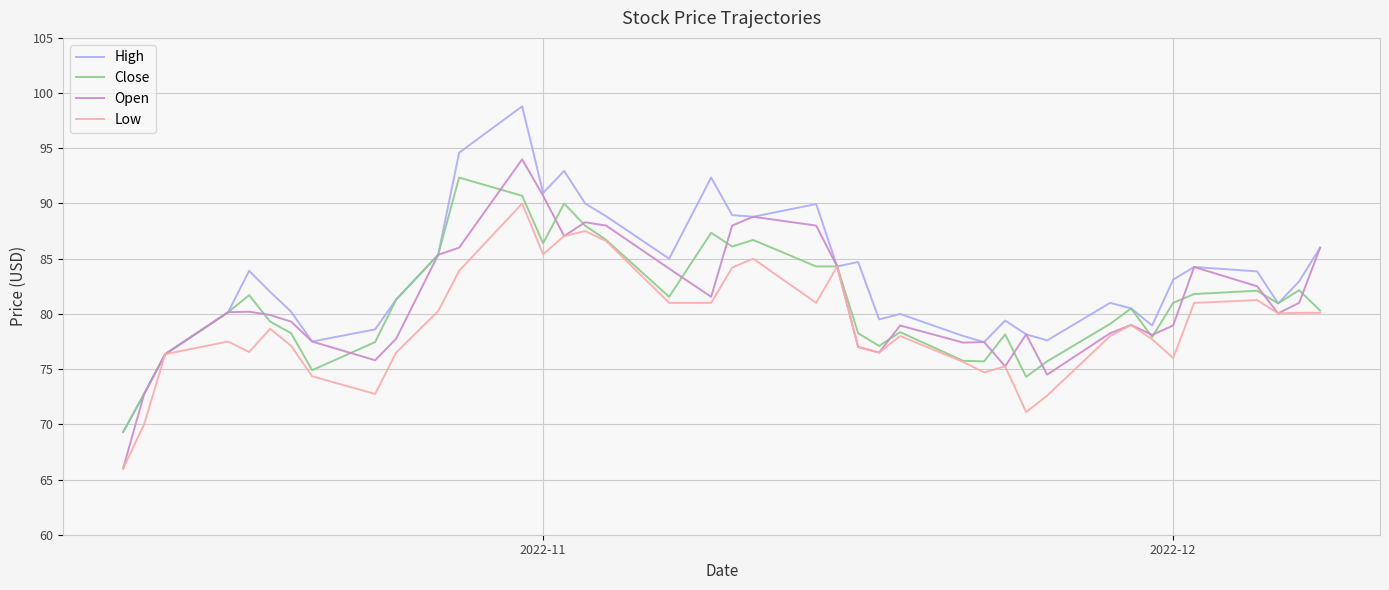

Which series has the largest total across all categories?

High